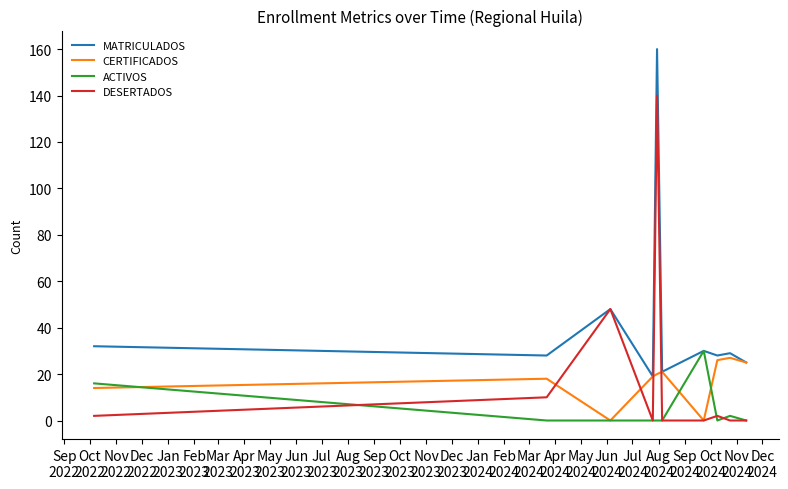

What is the highest value of the ACTIVOS series?

30